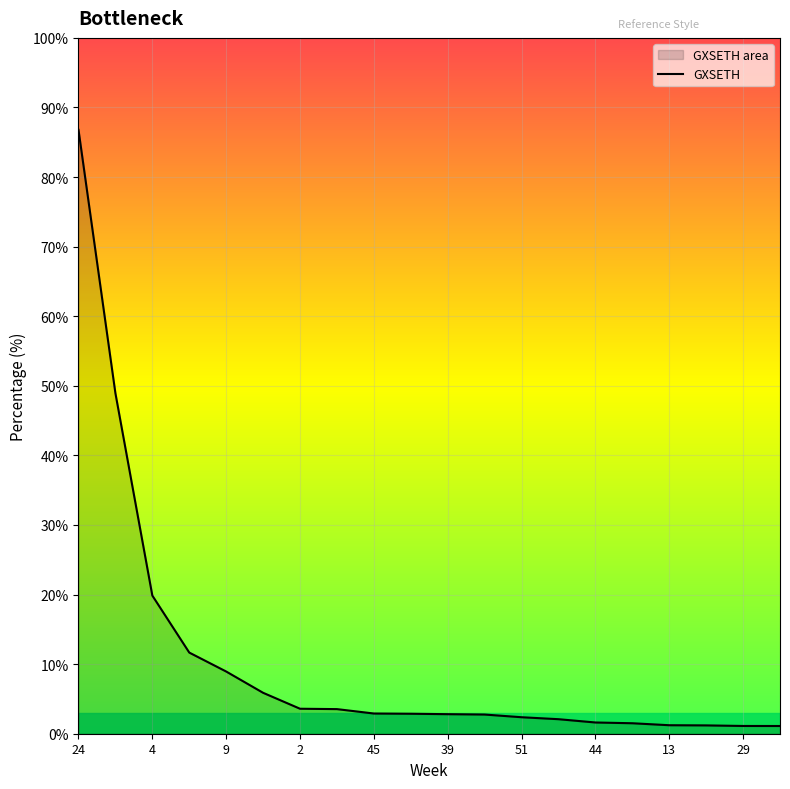

How many data points does each series have?

20